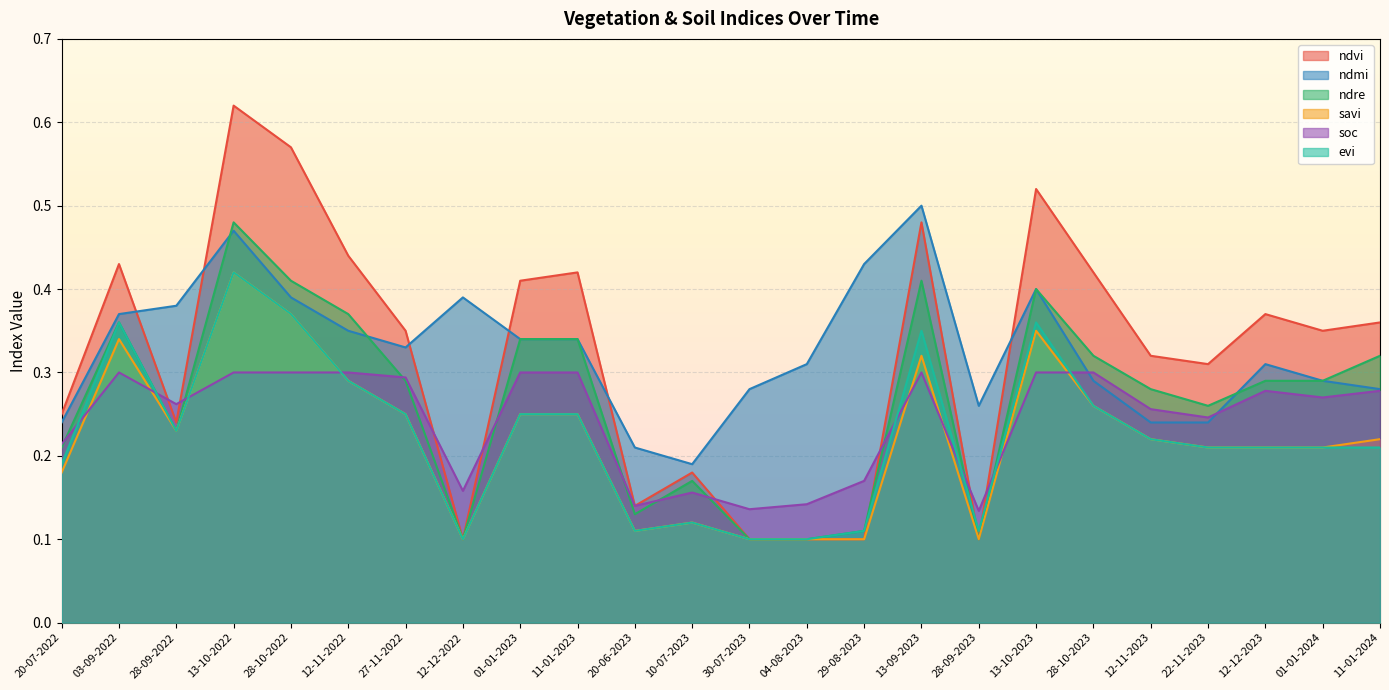

True or false: ndmi and savi cross at least once.

False